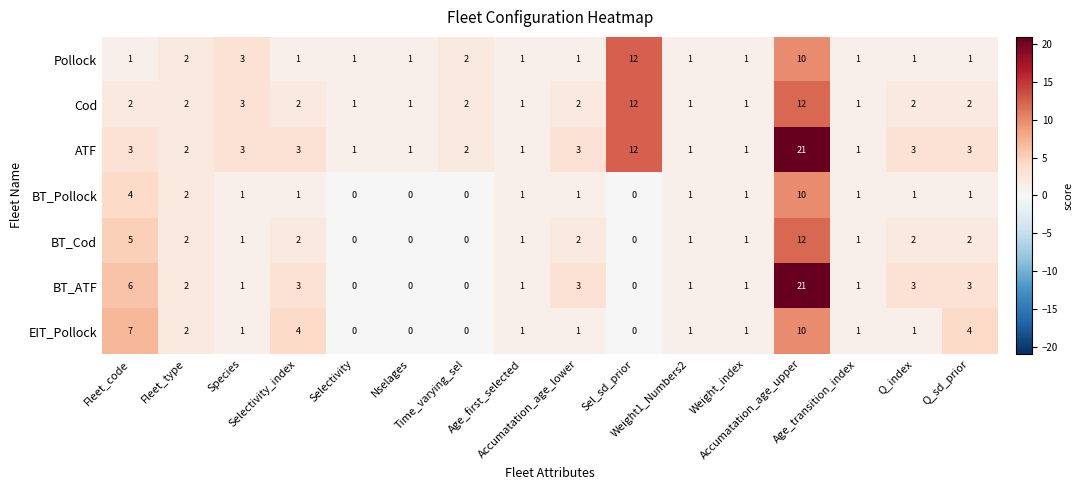

What is the difference between the second highest and minimum values in the BT_Pollock series?

4